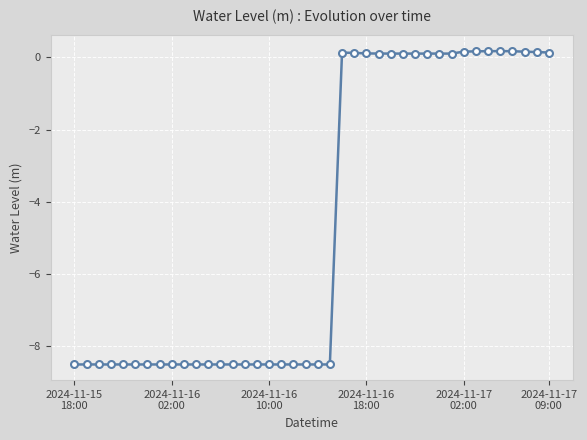

True or false: the data has more than 1 interior local peaks.

True